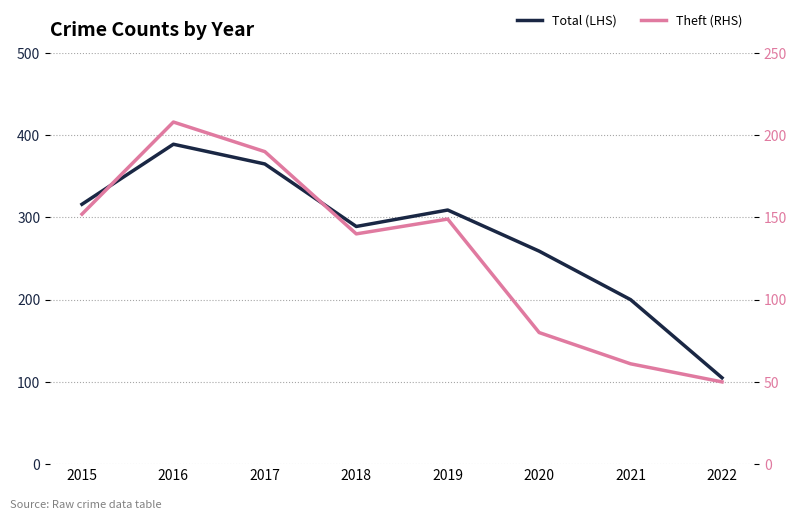

Reading right to left, transcribe all the data shown in this chart.

Total: 2022=105	2021=200	2020=259	2019=309	2018=289	2017=365	2016=389	2015=316
Theft: 2022=50	2021=61	2020=80	2019=149	2018=140	2017=190	2016=208	2015=152